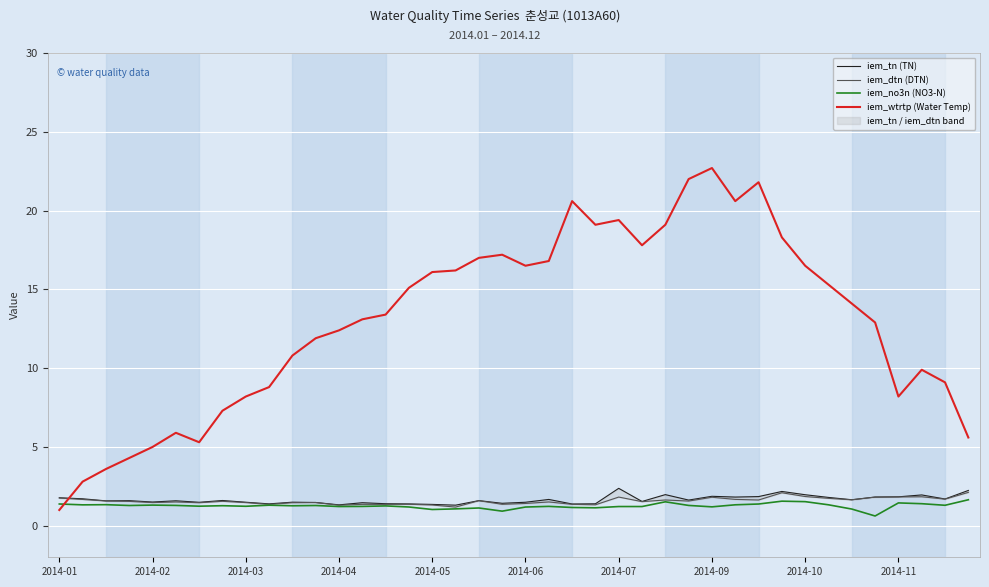

What are all the series names shown in the legend?

iem_tn (TN), iem_dtn (DTN), iem_no3n (NO3-N), iem_wtrtp (Water Temp)